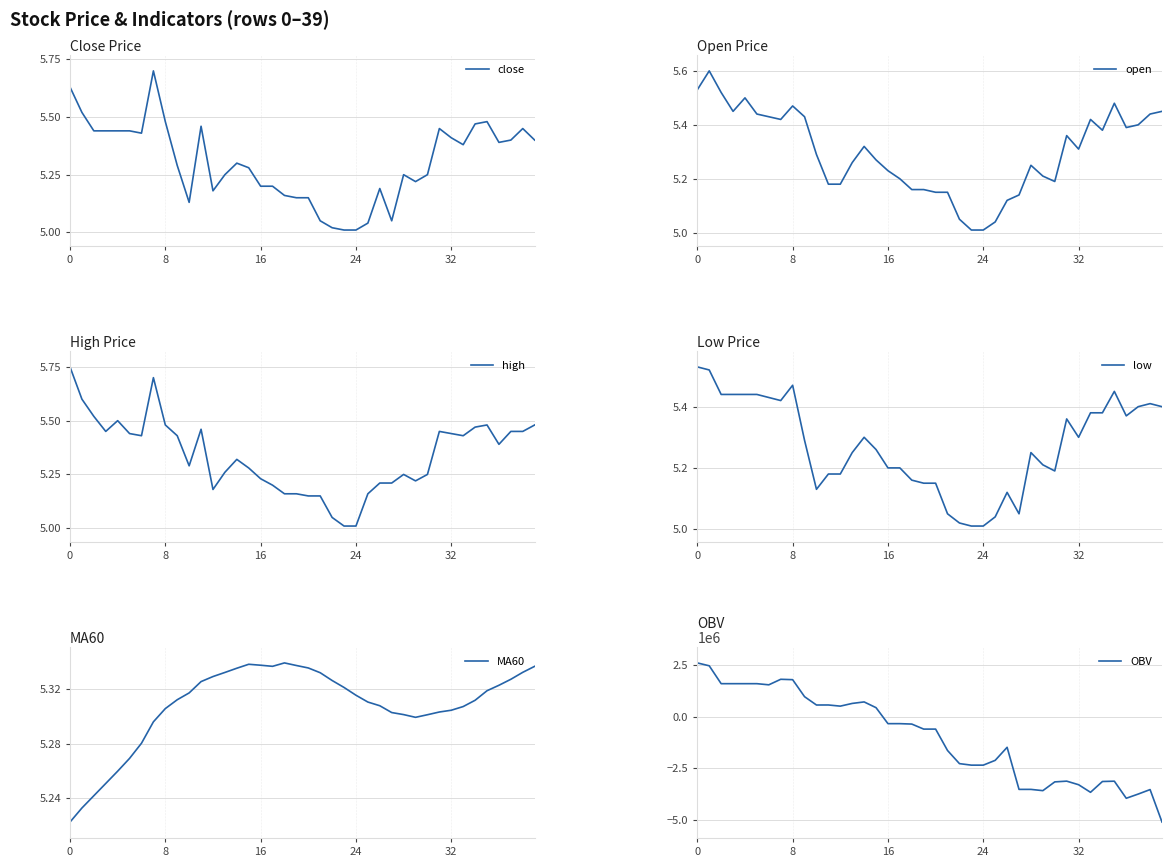

Is this an area chart (filled region under the line)?

No